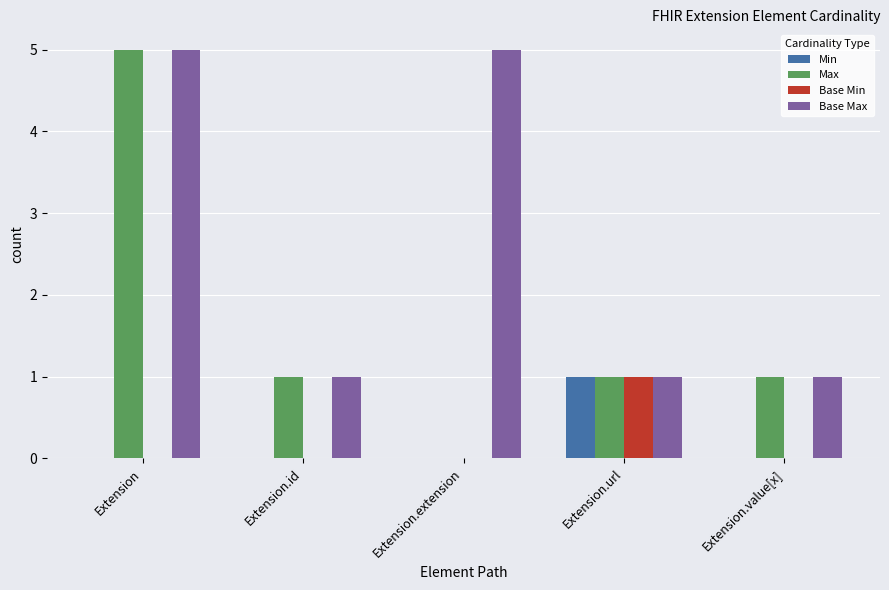

Which series changed the most between Extension.extension and Extension.url?

Base Max